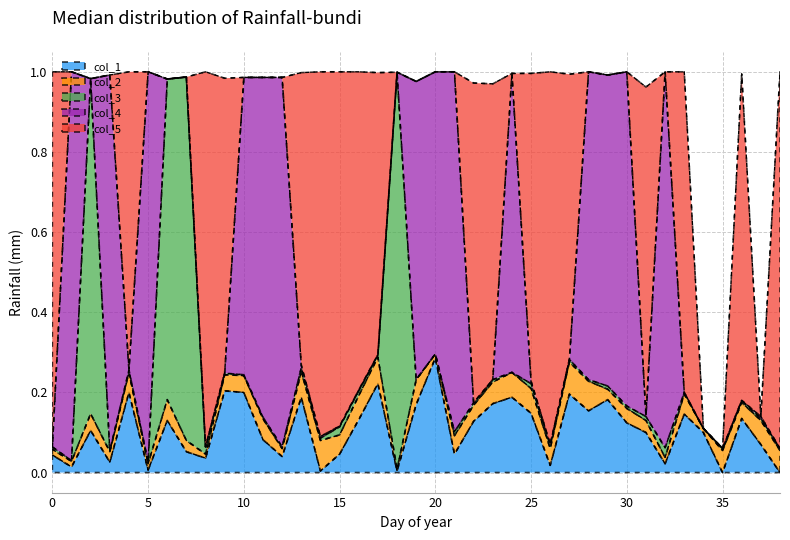

At which category does col_2 reach its first local valley?

3